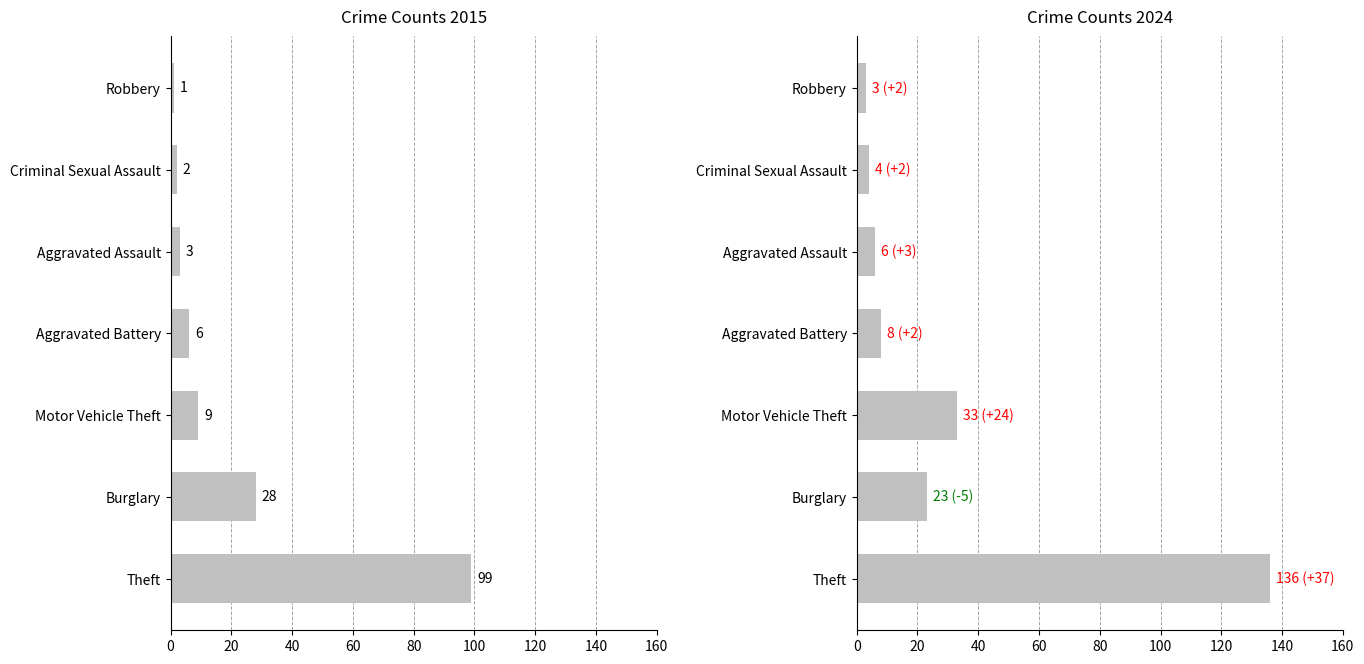

What is the approximate value of 2024 at Theft?

136